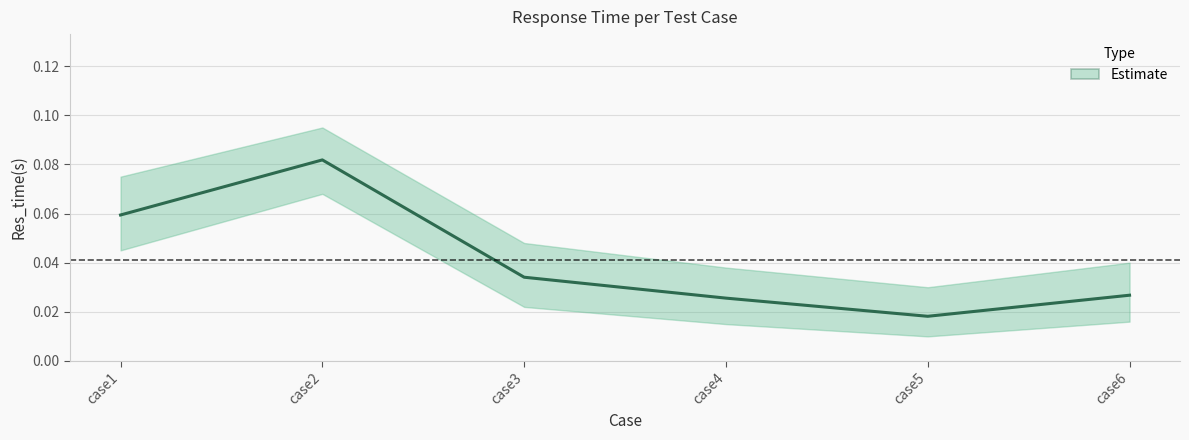

At which category does the chart reach its peak across all series?

case2